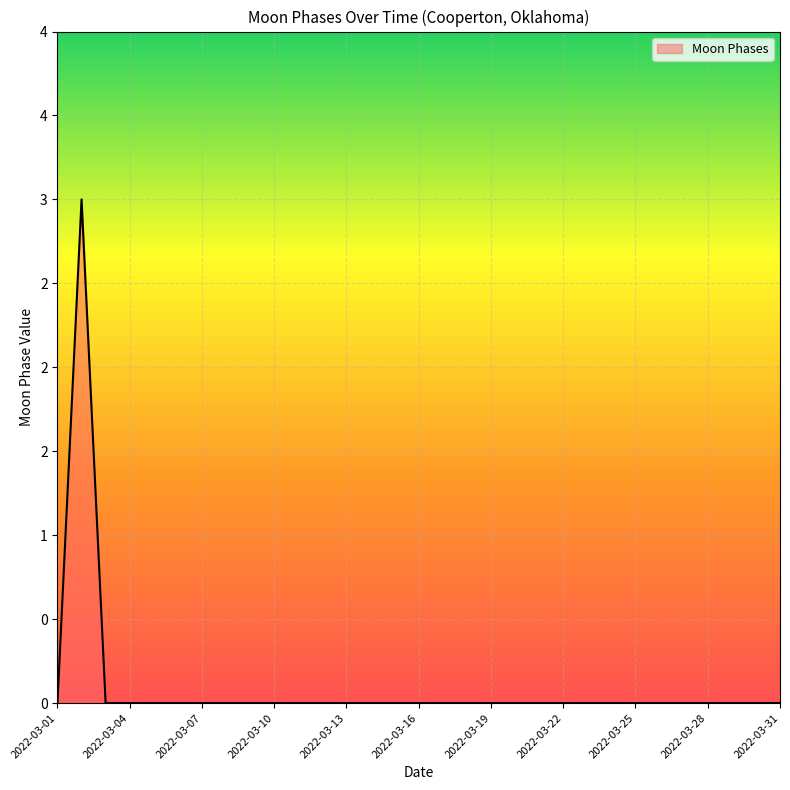

Does the chart display data point markers on the line(s)?

No